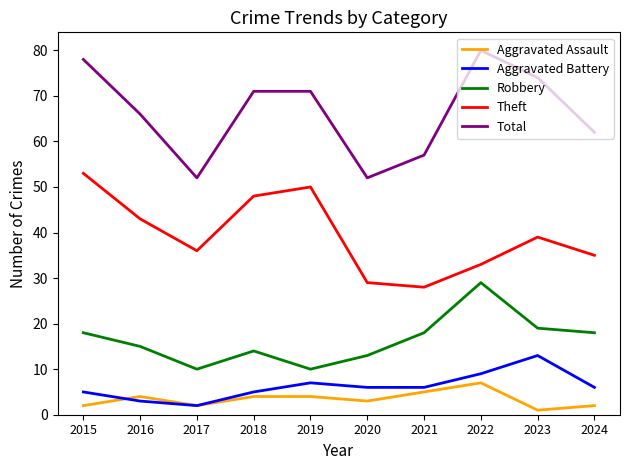

What is the total value across all series at 2019?

142